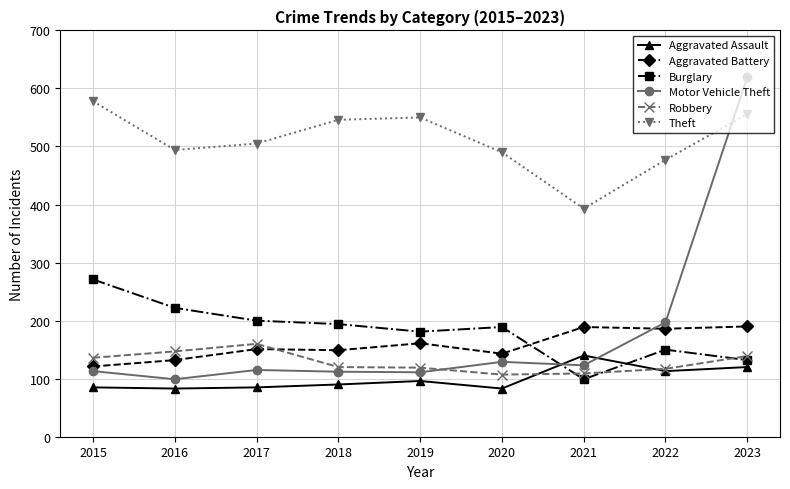

True or false: Robbery has more than 0 interior local peaks.

True